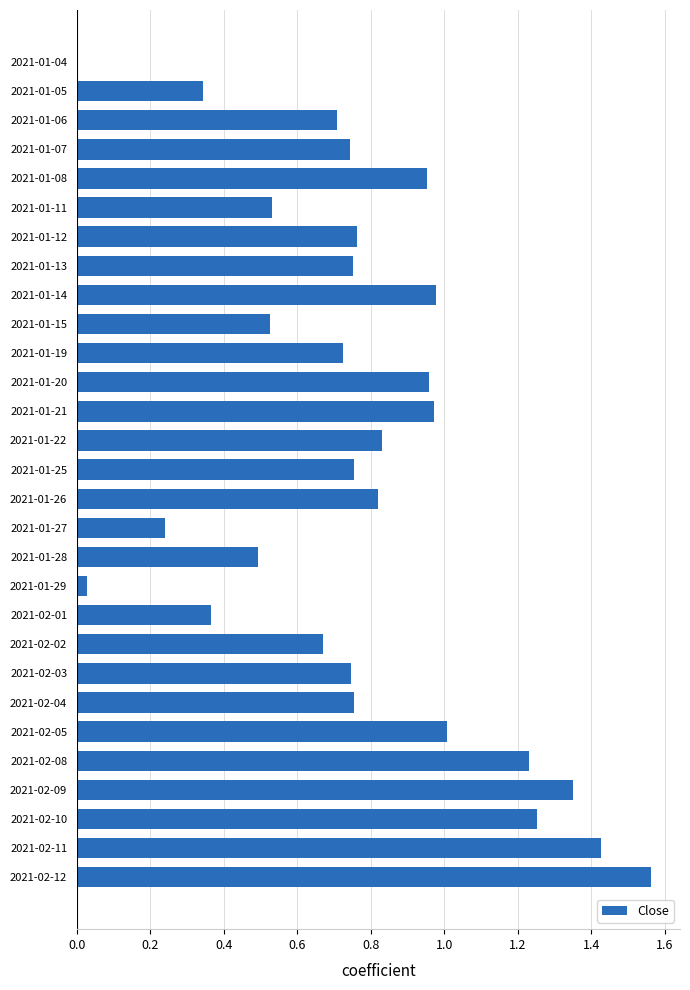

What is the sum of all values?

22.5